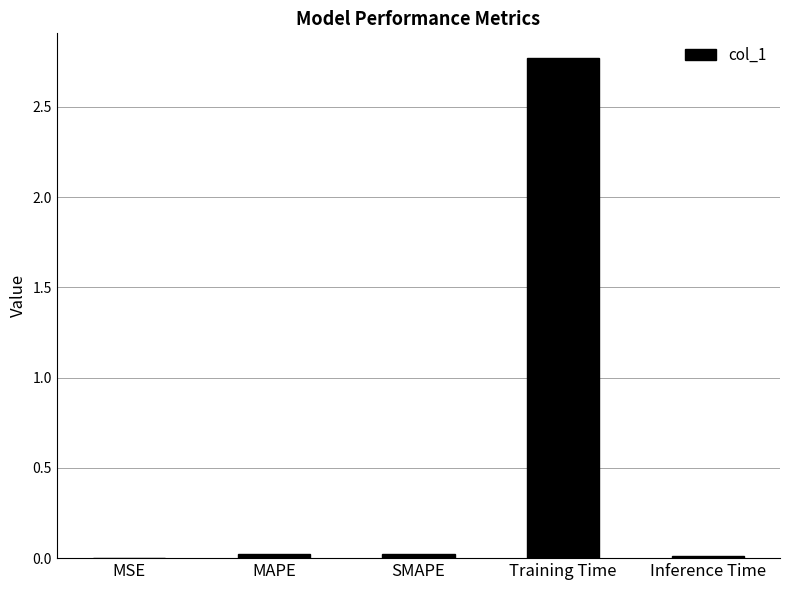

At which category does the chart reach its peak across all series?

Training Time